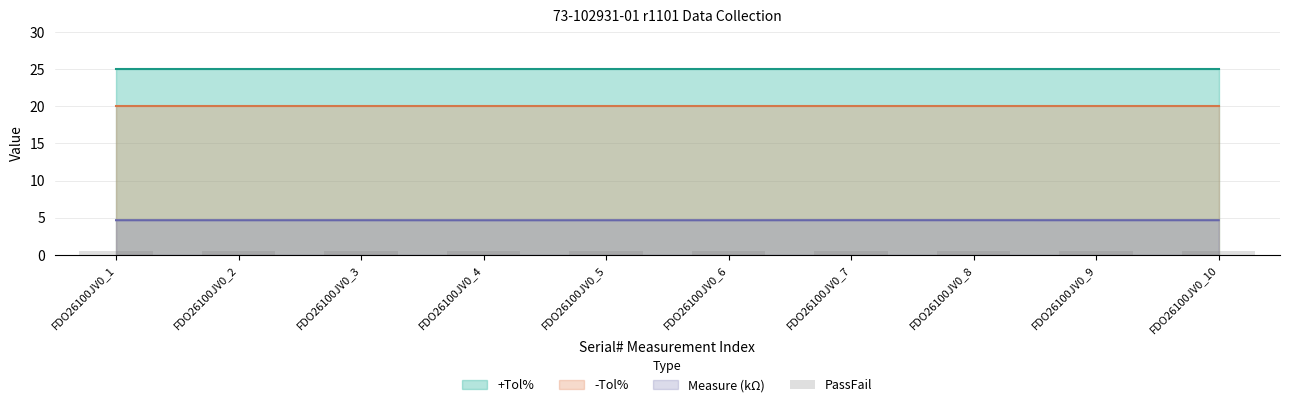

Which has a higher value, FDO26100JV0_6 or FDO26100JV0_7?

FDO26100JV0_6